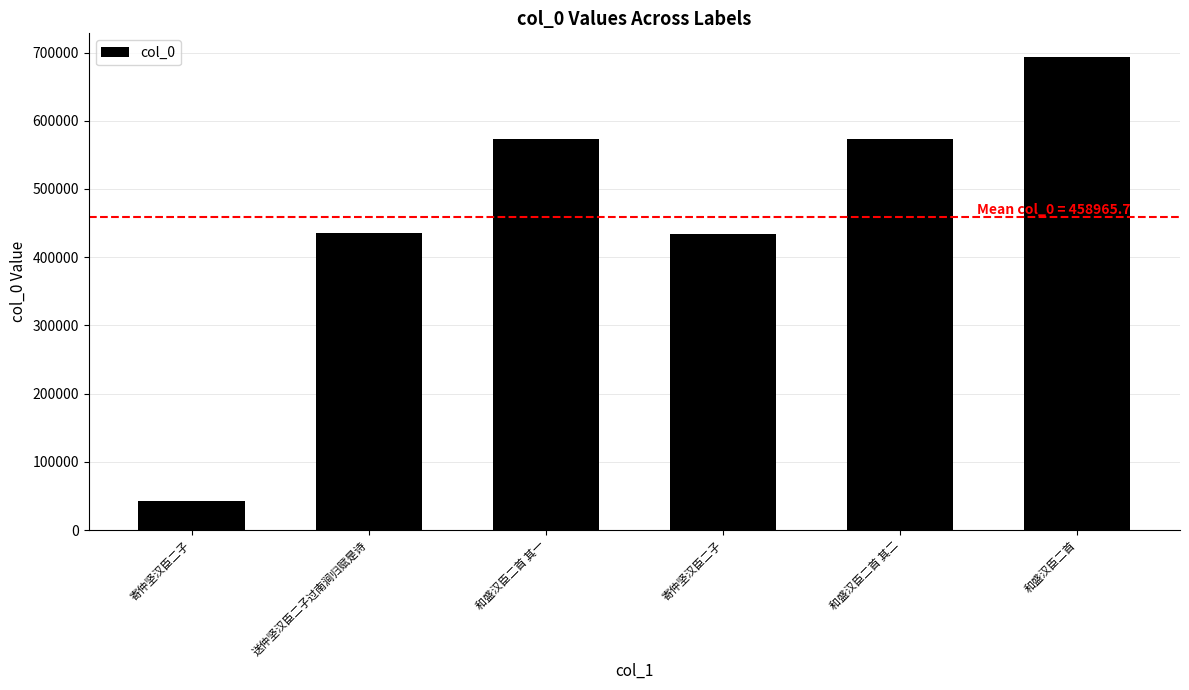

Count the number of categories in the chart.

6